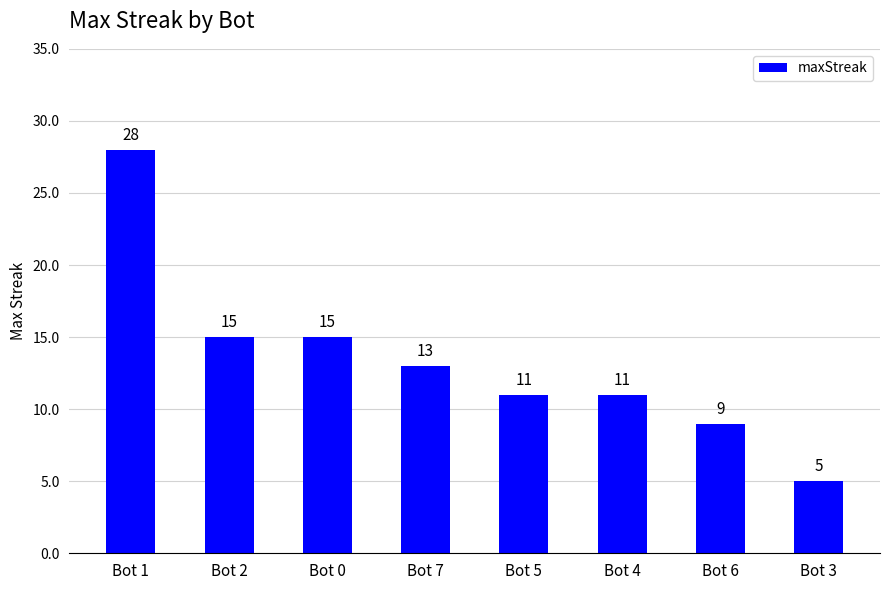

Reading right to left, what are all the values shown in this chart?

Bot 3=5	Bot 6=9	Bot 4=11	Bot 5=11	Bot 7=13	Bot 0=15	Bot 2=15	Bot 1=28